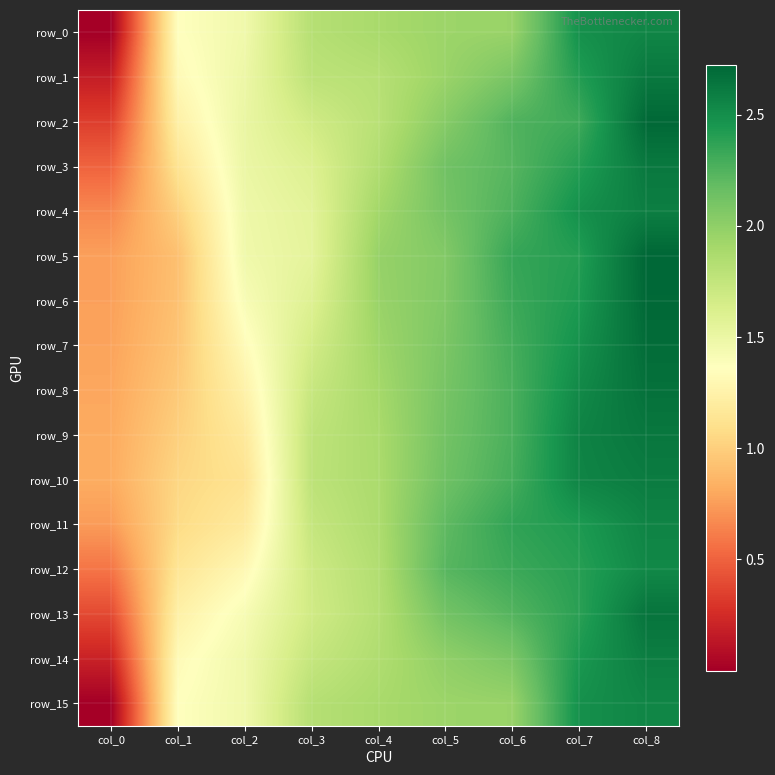

Is it true that row_6 equals 2.8 at col_5?

False